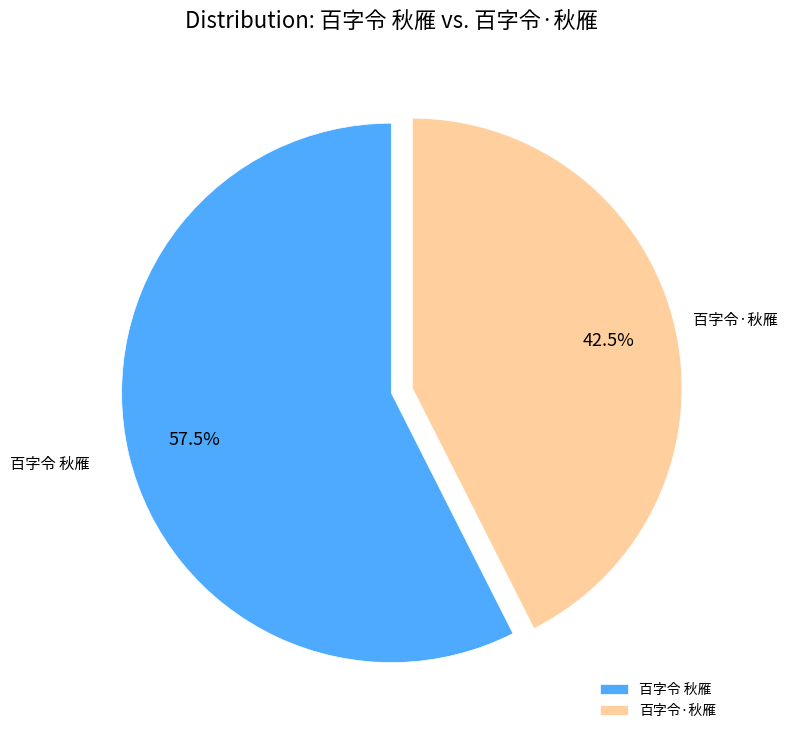

How many segments does this pie chart have?

2